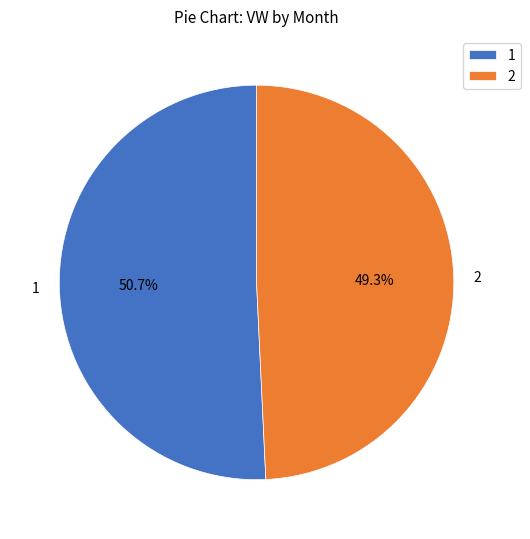

Which category has the biggest portion of the pie?

1